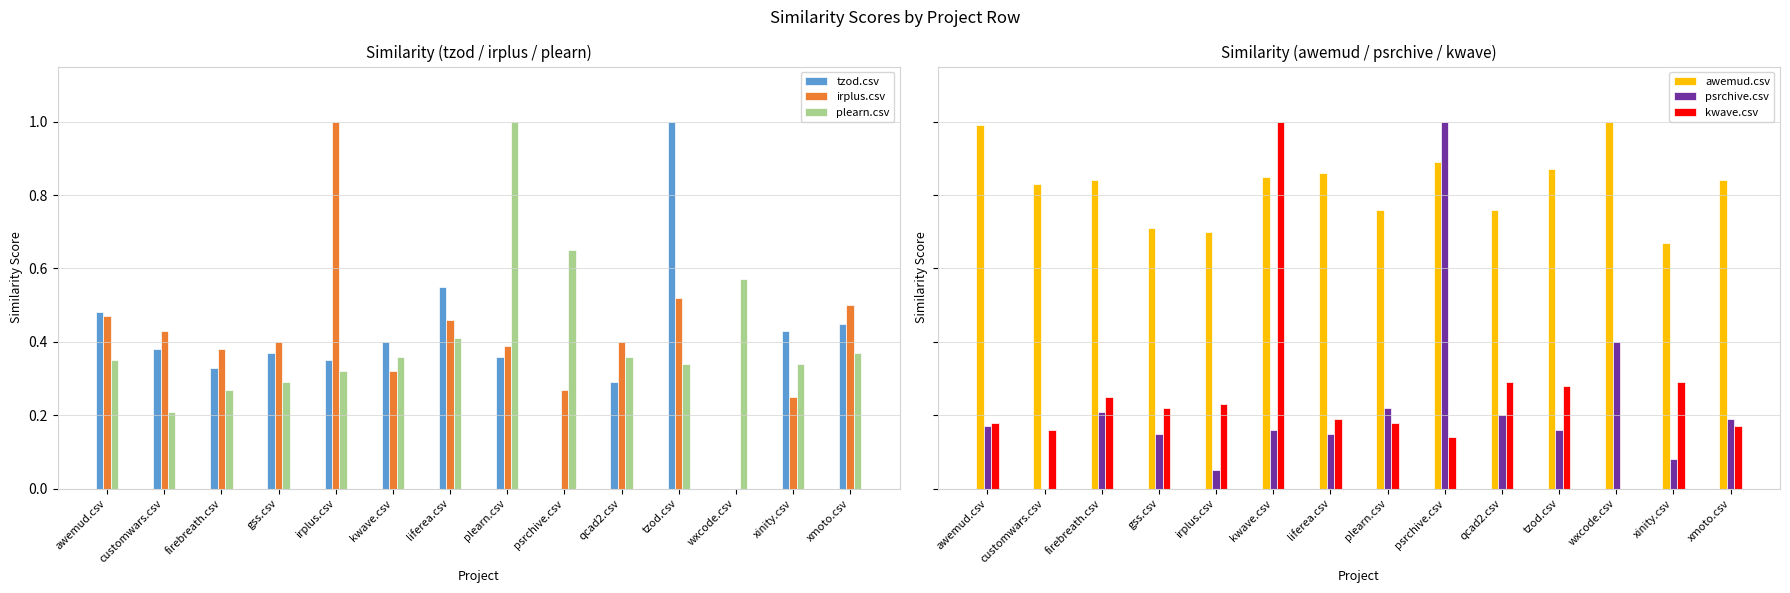

Reading left to right, what are all the values shown in this chart?

tzod.csv: 0.5	0.4	0.3	0.4	0.3	0.4	0.6	0.4	0.0	0.3	1.0	0.0	0.4	0.5
irplus.csv: 0.5	0.4	0.4	0.4	1.0	0.3	0.5	0.4	0.3	0.4	0.5	0.0	0.2	0.5
plearn.csv: 0.3	0.2	0.3	0.3	0.3	0.4	0.4	1.0	0.7	0.4	0.3	0.6	0.3	0.4
awemud.csv: 1.0	0.8	0.8	0.7	0.7	0.8	0.9	0.8	0.9	0.8	0.9	1.0	0.7	0.8
psrchive.csv: 0.2	0.0	0.2	0.1	0.1	0.2	0.1	0.2	1.0	0.2	0.2	0.4	0.1	0.2
kwave.csv: 0.2	0.2	0.2	0.2	0.2	1.0	0.2	0.2	0.1	0.3	0.3	0.0	0.3	0.2